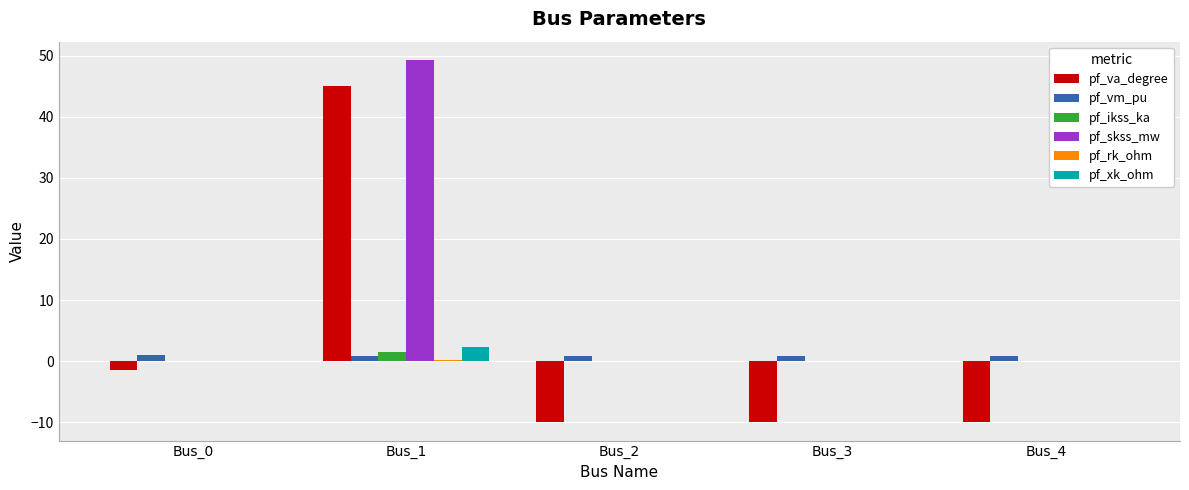

Are the bars grouped side by side (vs. stacked)?

Yes